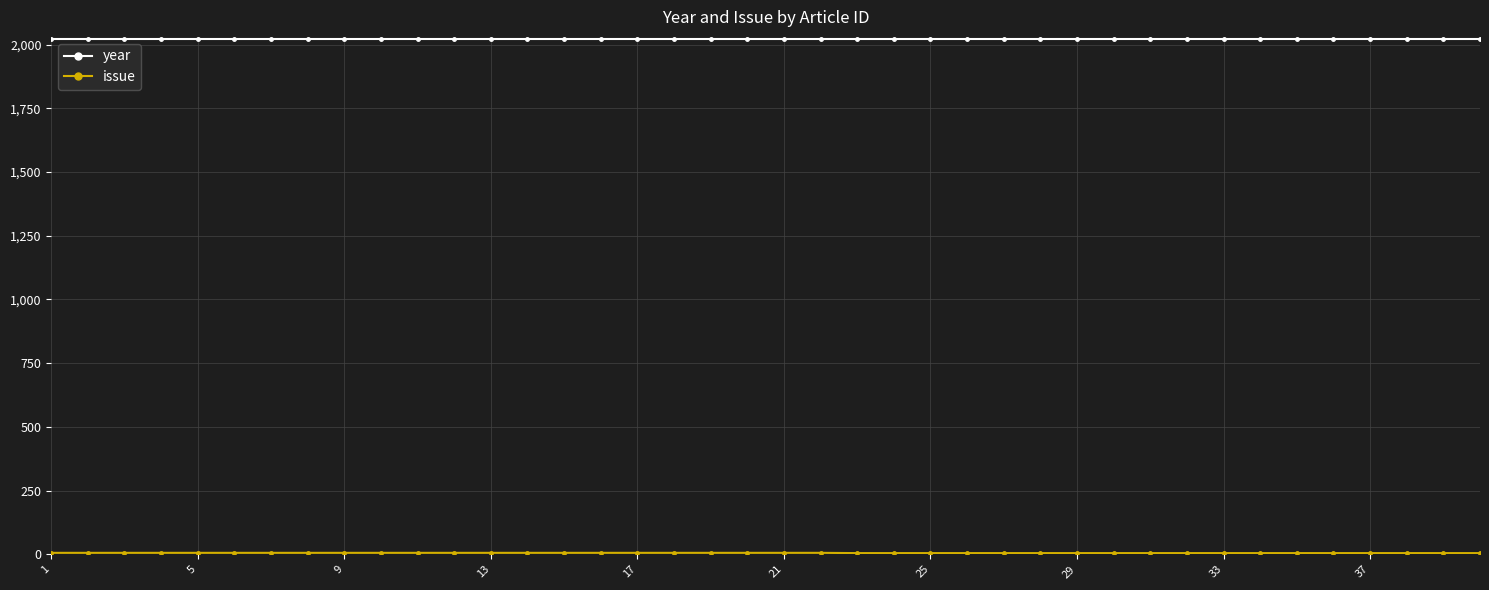

What is the highest value of the year series?

2023